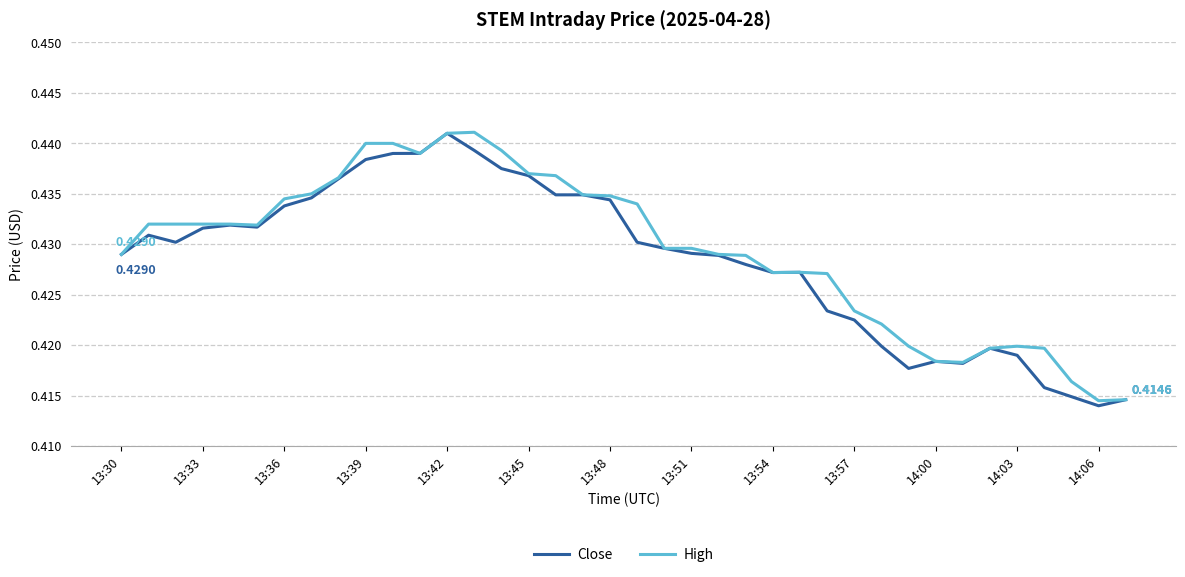

What are all the series names shown in the legend?

Close, High